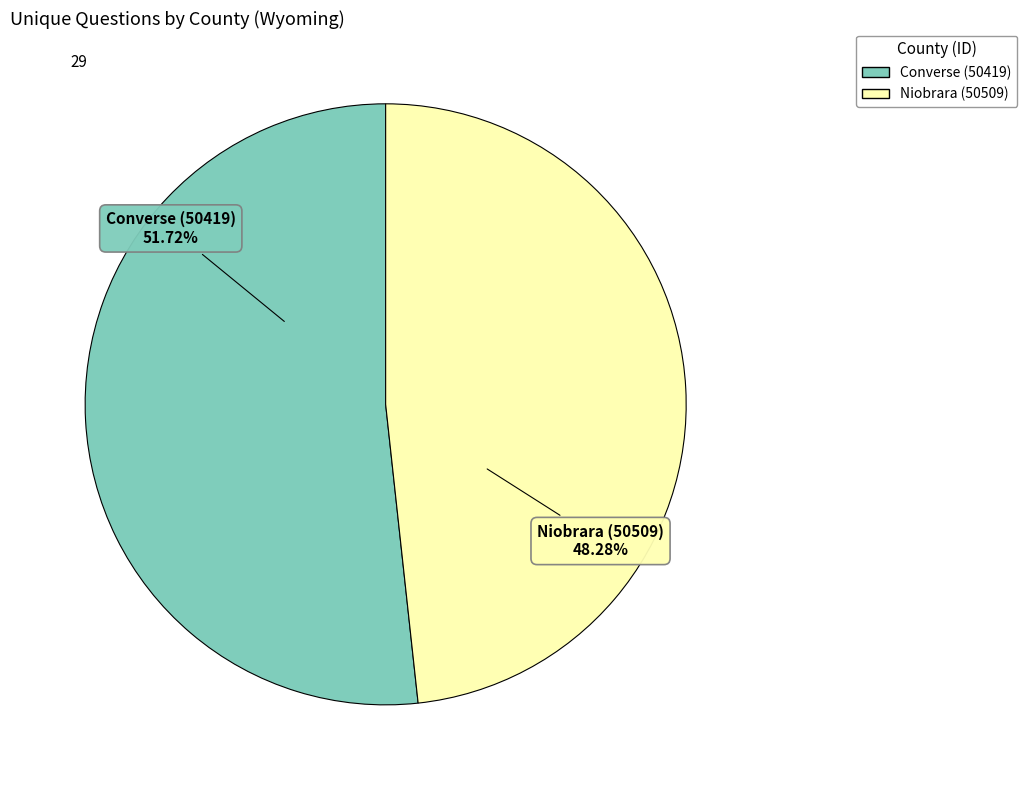

To the nearest percent, what is the difference between the largest and smallest slice percentages?

3%